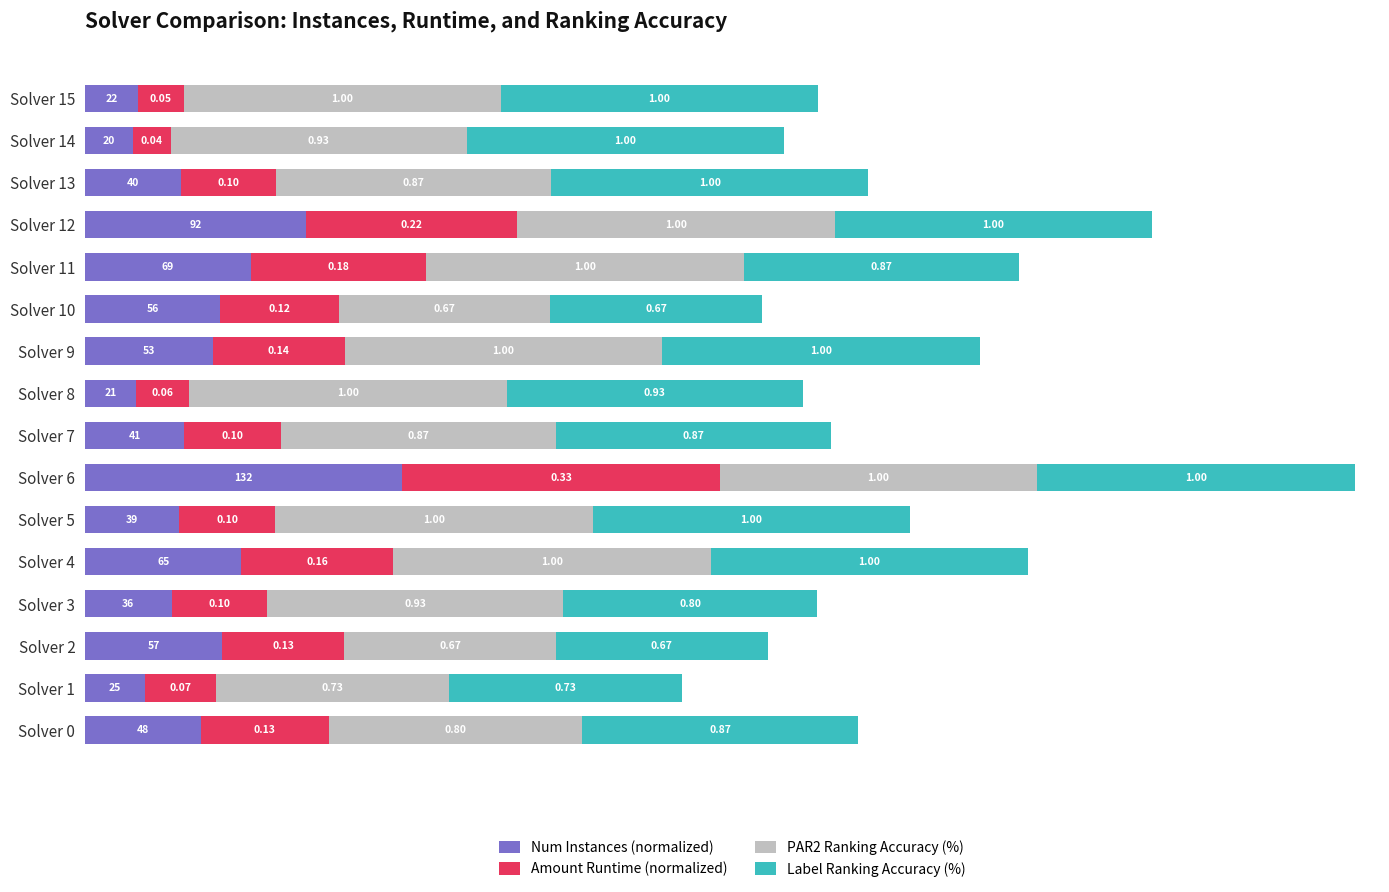

List the series in order of their peak value, lowest first.

Num Instances (normalized), Amount Runtime (normalized), PAR2 Ranking Accuracy (%), Label Ranking Accuracy (%)